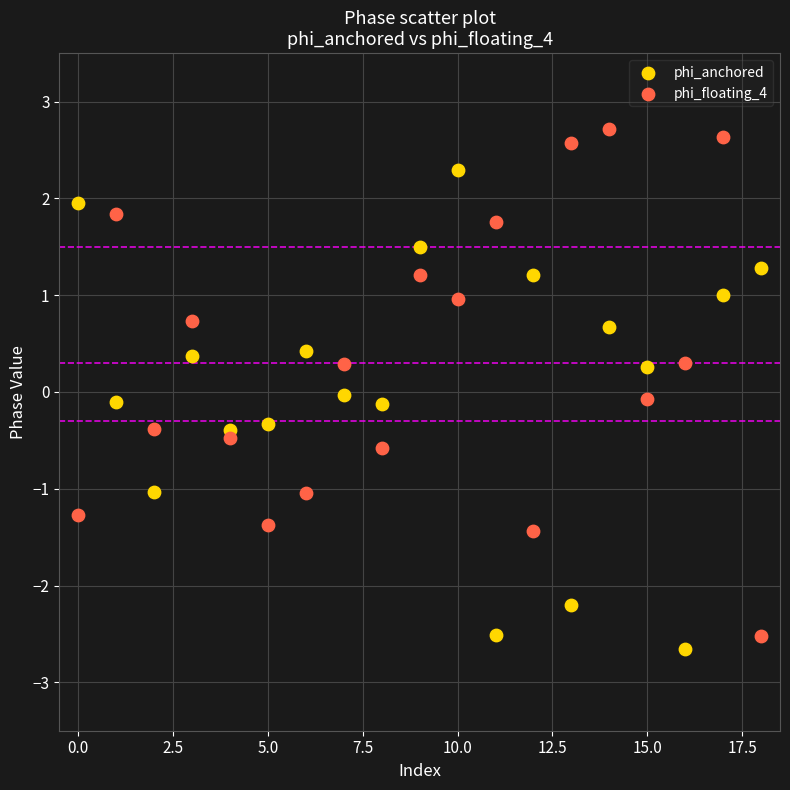

Which series contains the highest Y value?

phi_floating_4